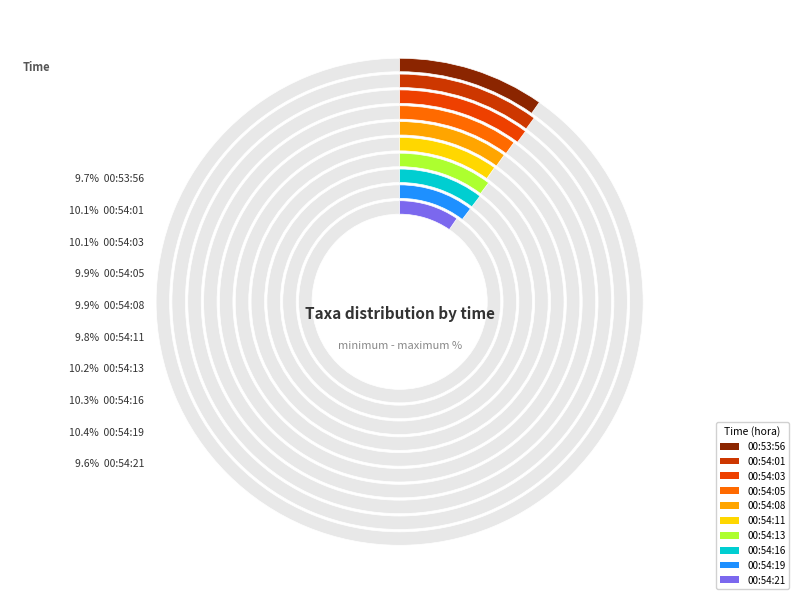

How much of the chart is everything except 00:54:13?

89.8%